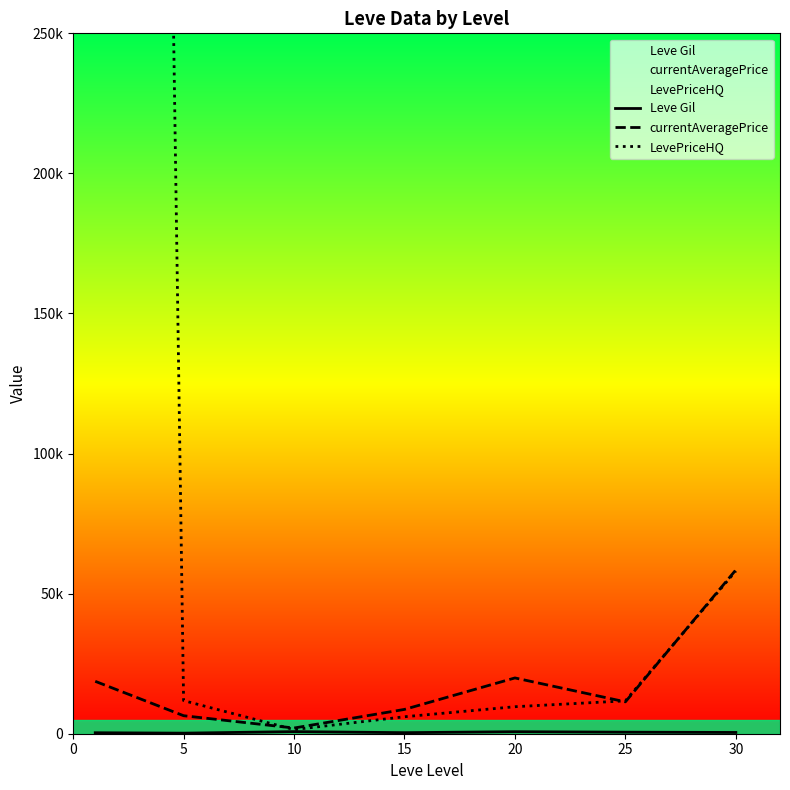

Between 5 and 30, which series saw the biggest shift?

currentAveragePrice